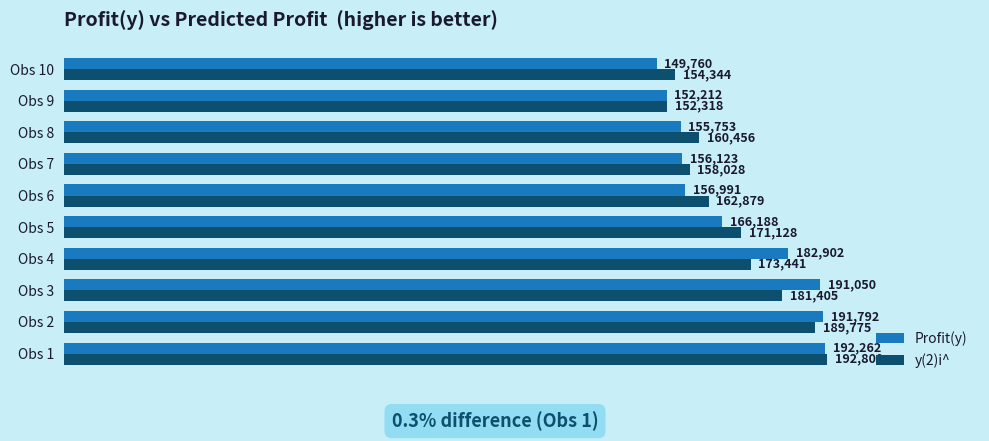

The value of y(2)i^ at Obs 6 is 162879.3. True or false?

True